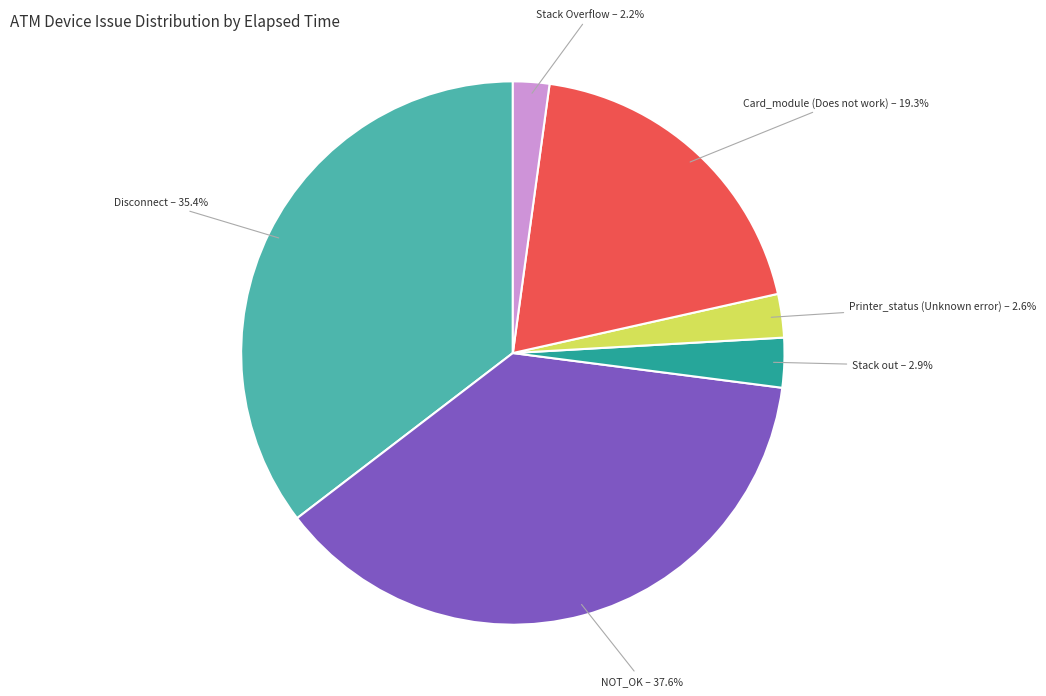

How many segments does this pie chart have?

6